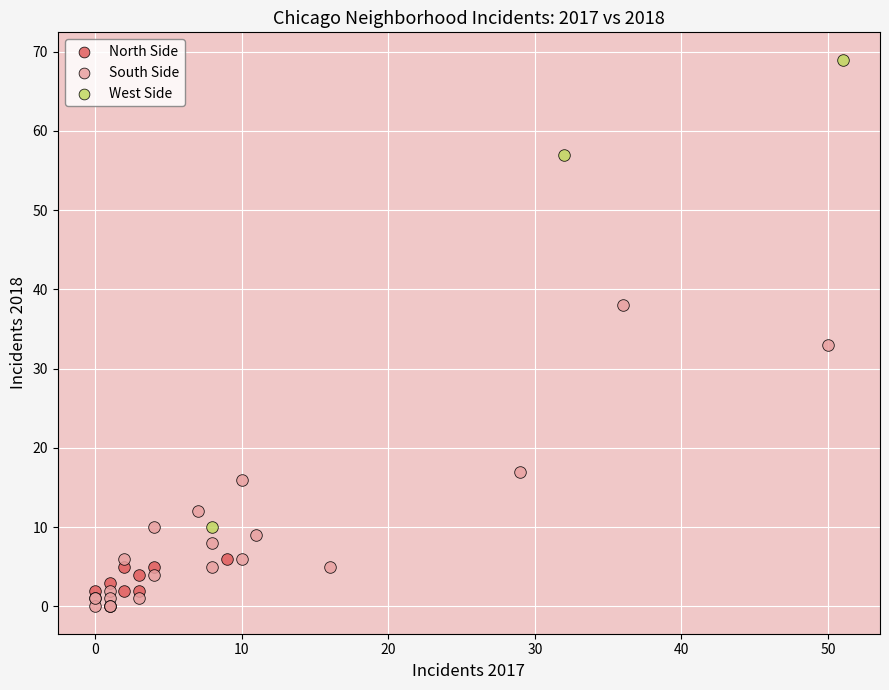

Which series has the largest Y range (max minus min)?

West Side